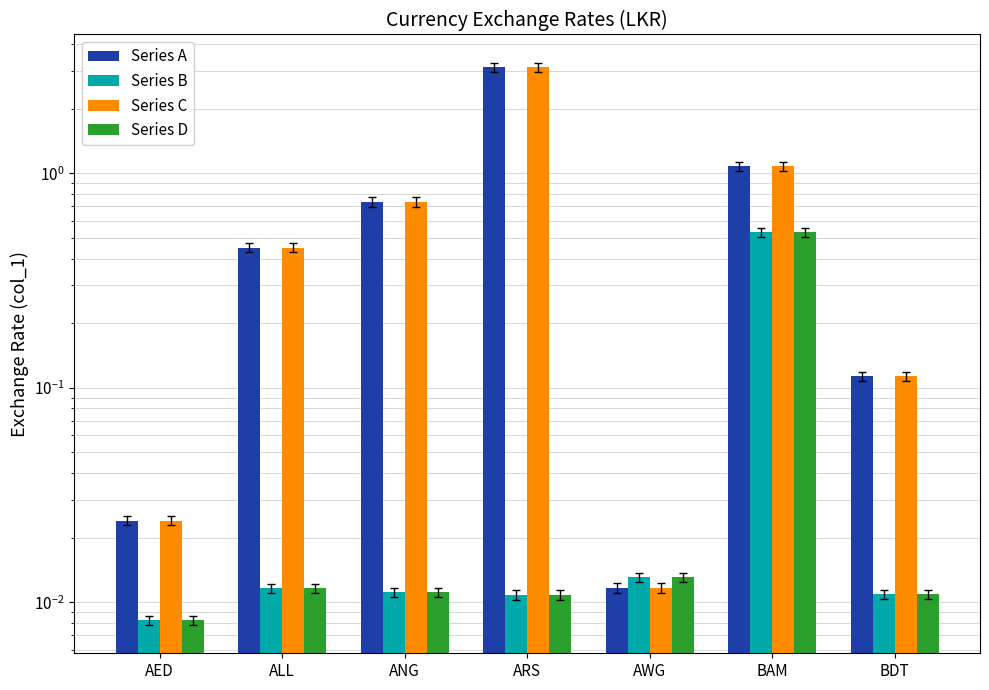

At which label does Series B reach its minimum?

AED